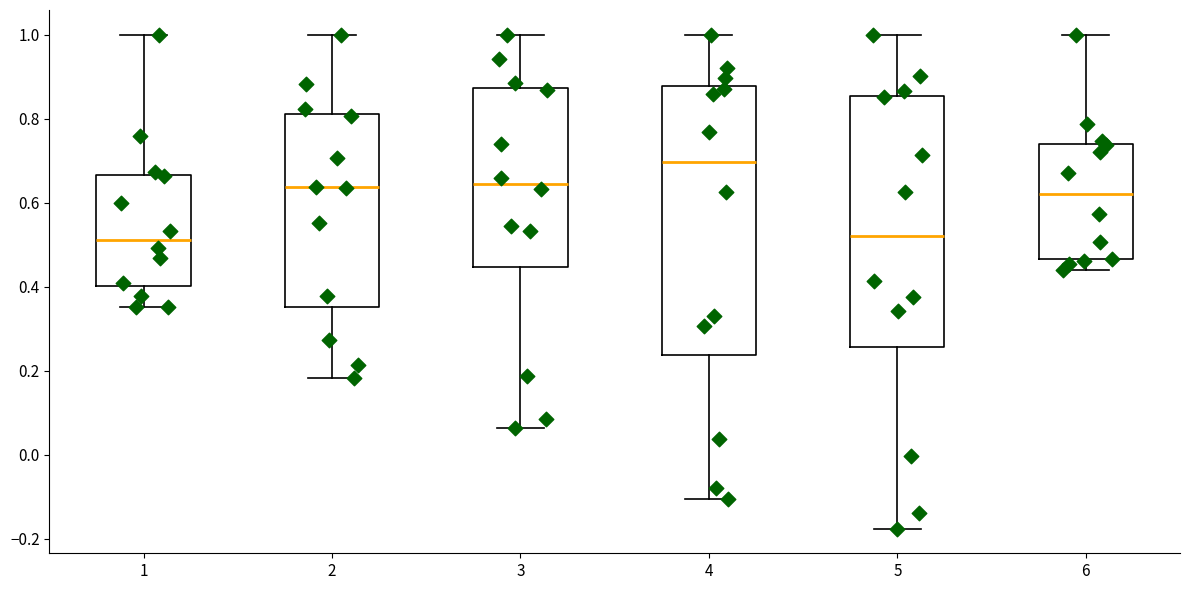

Comparing the boxes themselves (not the whiskers), which one is the tallest?

4